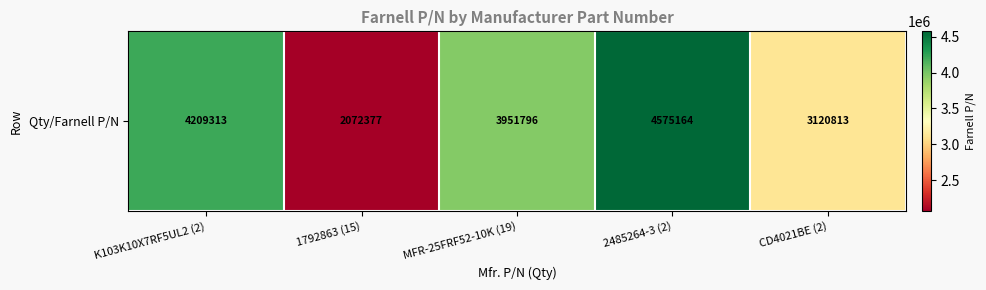

Count the number of values greater than 3951796.

2